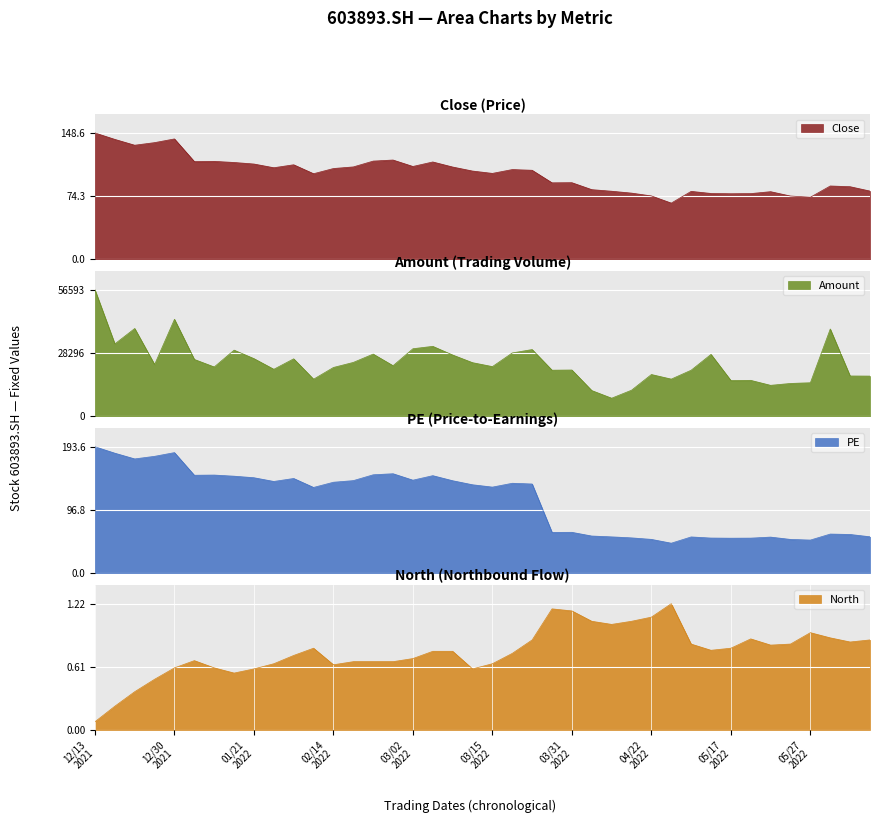

How many lines are shown in the chart?

4